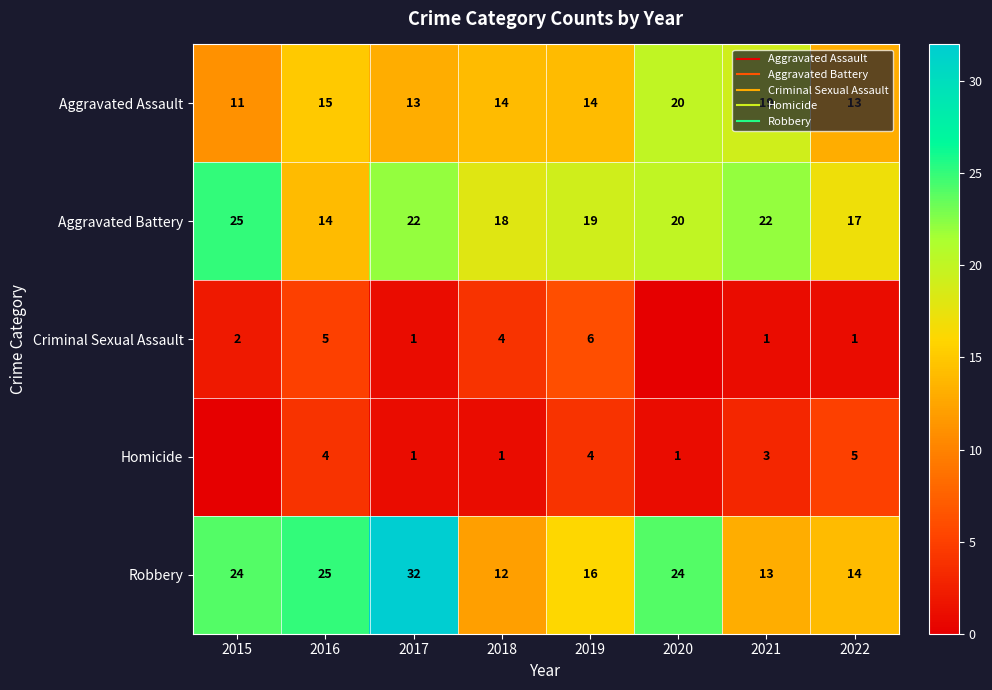

What is the spread (max minus min) of values at 2020?

24